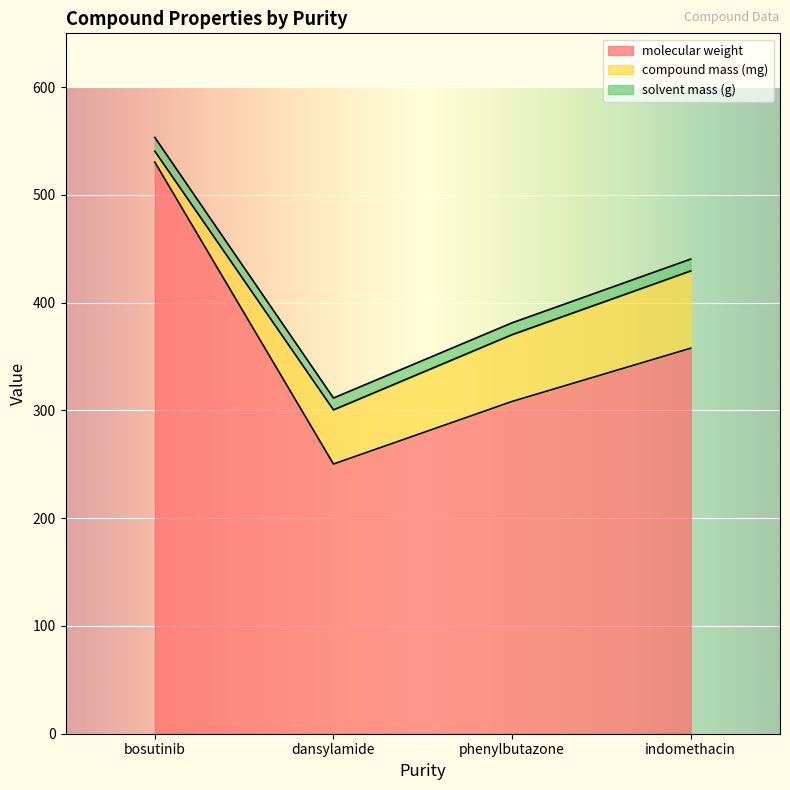

At which label does molecular weight first exceed 357?

bosutinib